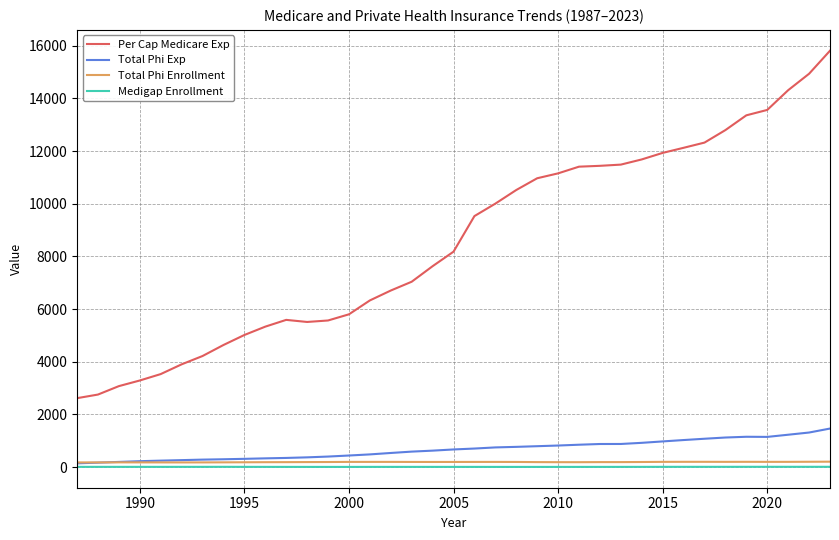

What are all the series names shown in the legend?

Per Cap Medicare Exp, Total Phi Exp, Total Phi Enrollment, Medigap Enrollment